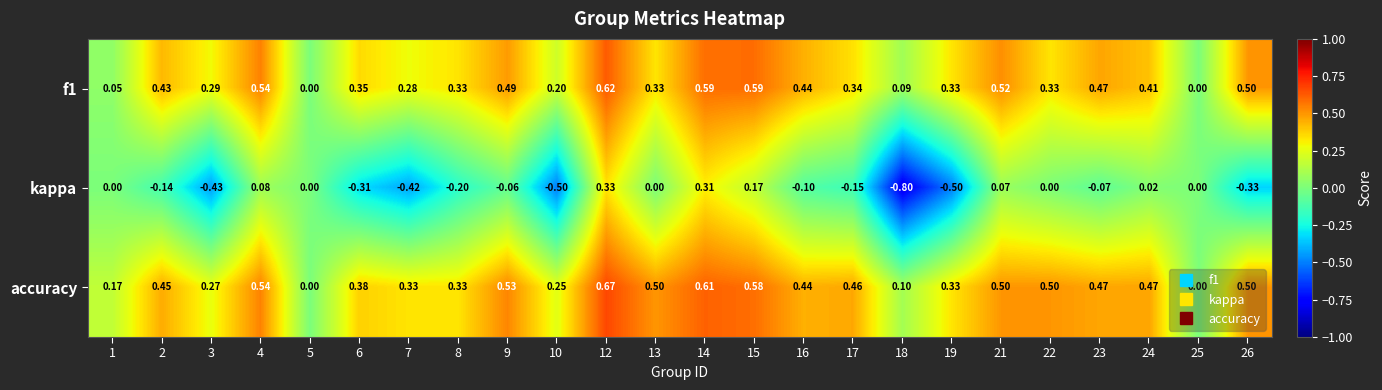

Which series has the largest total across all categories?

accuracy